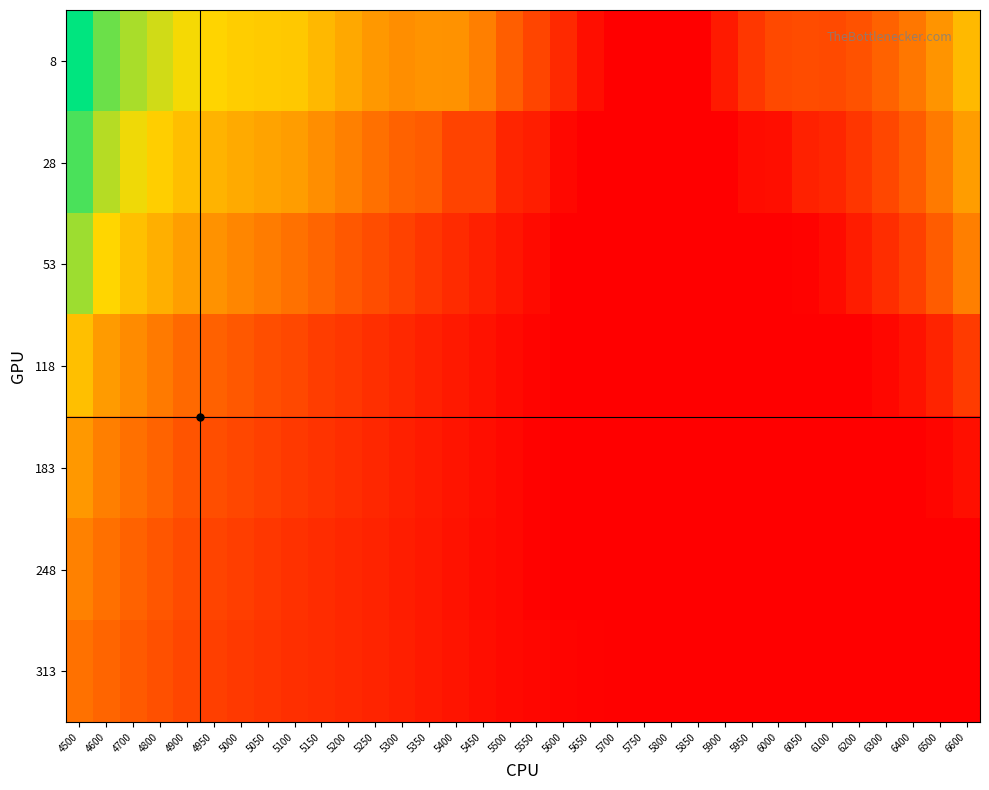

Rank the series by their maximum value, from highest to lowest.

8, 28, 53, 118, 183, 248, 313